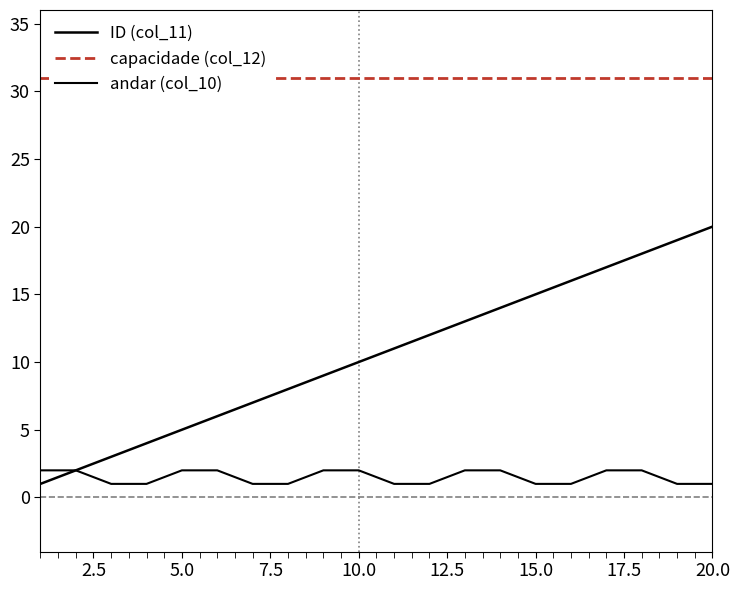

At 20.0, list the series in order from largest to smallest.

capacidade (col_12), ID (col_11), andar (col_10)